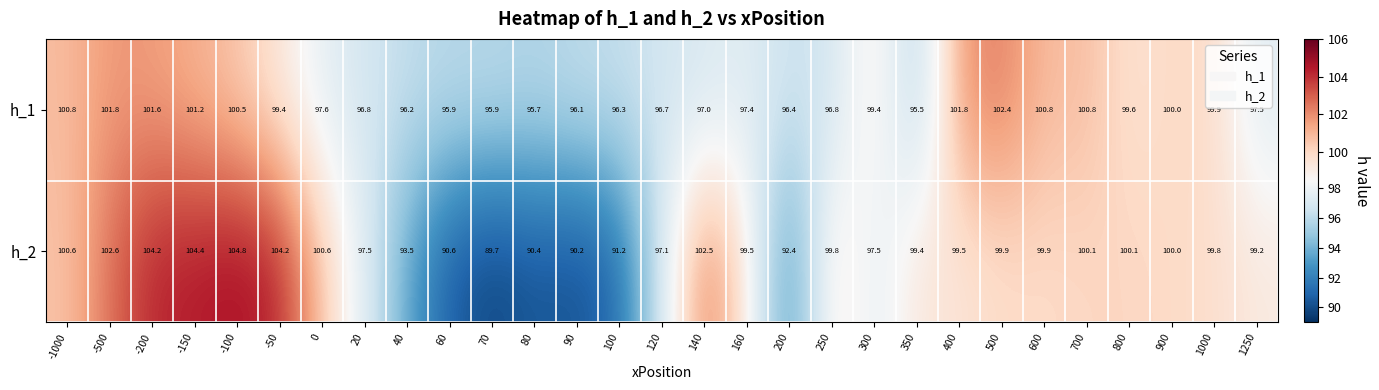

Rank the series by their average value, from highest to lowest.

h_1, h_2